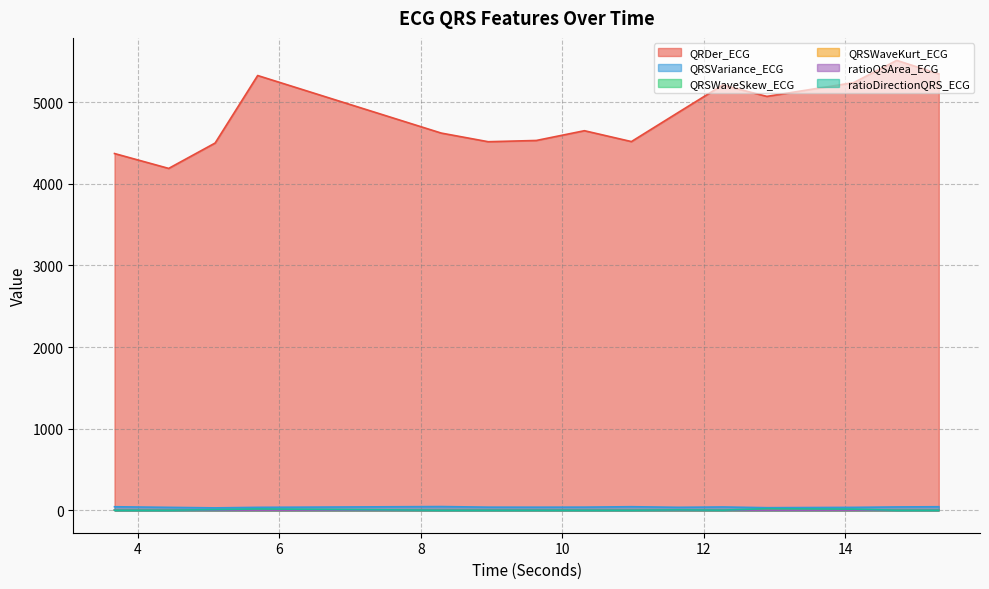

Is the value of QRDer_ECG at 10.3125 greater than the value of QRSVariance_ECG at 4.4375?

Yes